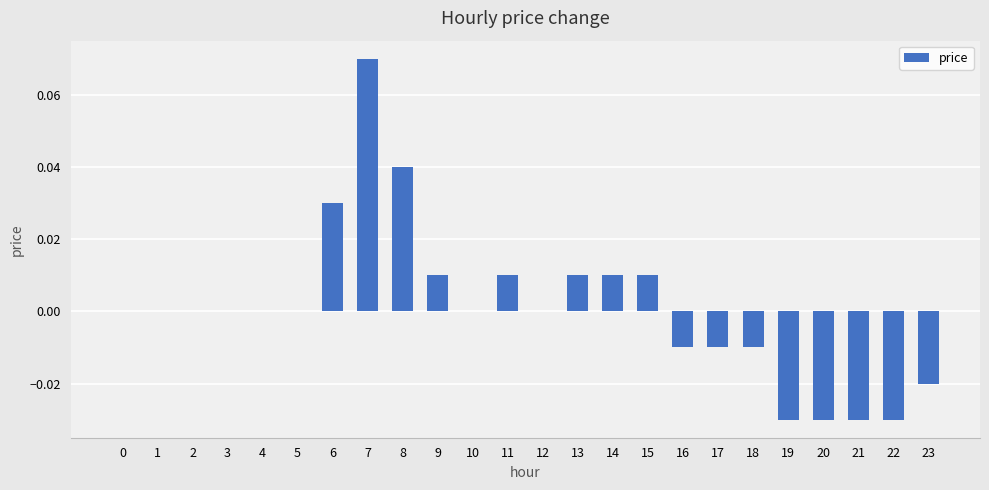

True or false: the data shows 0.0 at 14.

True